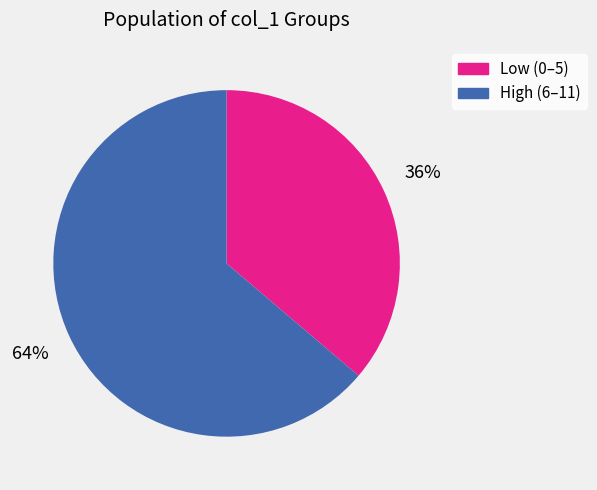

To the nearest percent, what is the average slice percentage?

50%